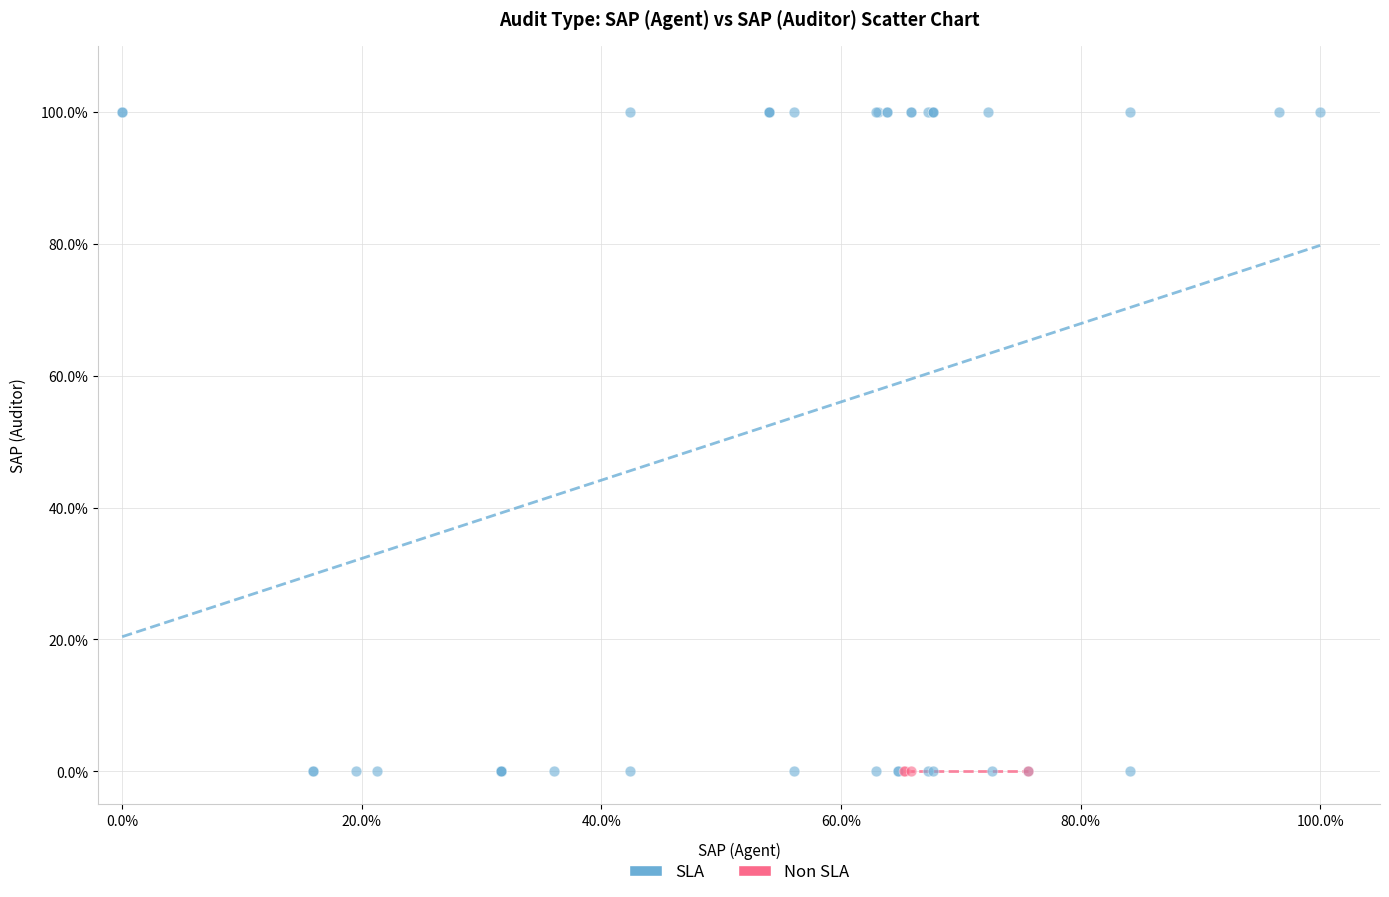

Which series reaches the maximum Y coordinate?

SLA